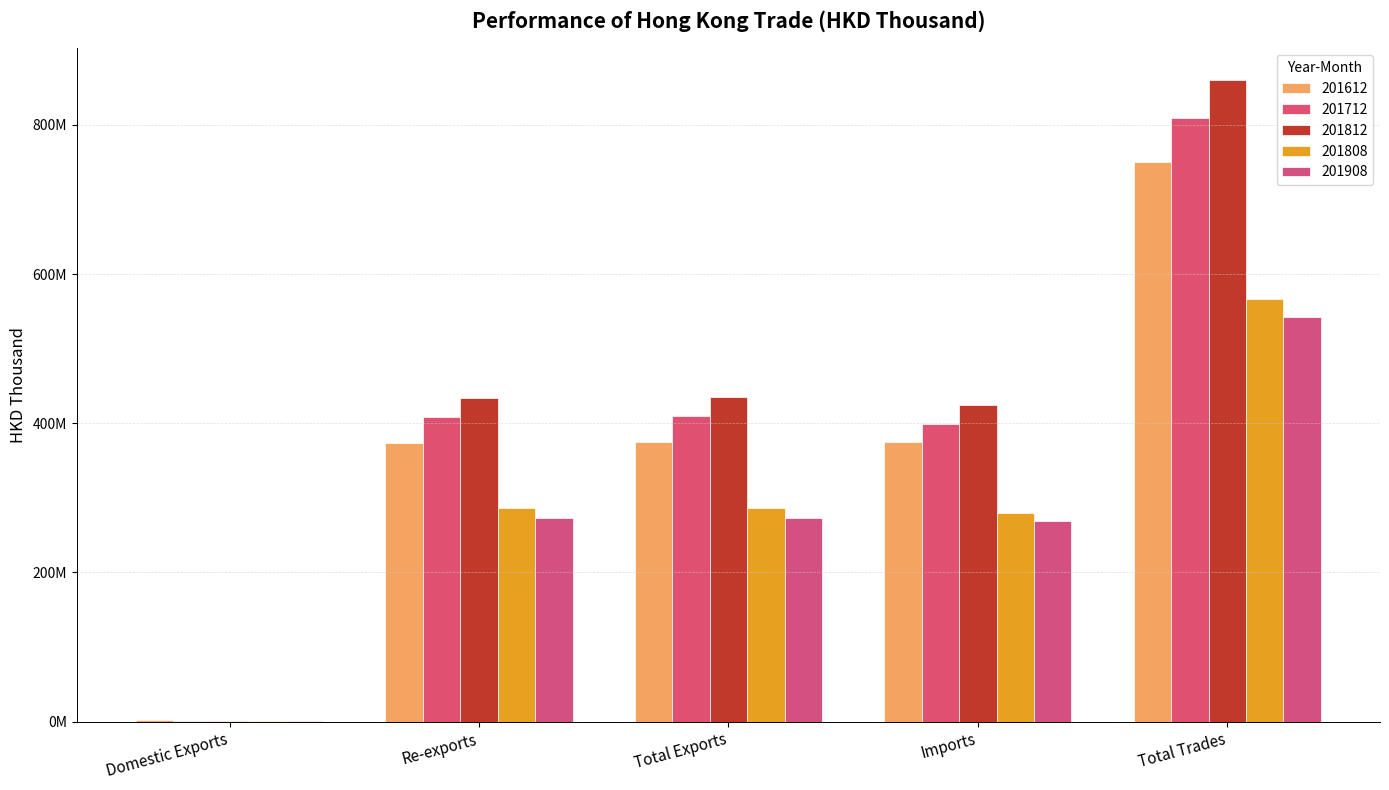

Is the value of 201908 at Re-exports greater than the value of 201712 at Domestic Exports?

Yes